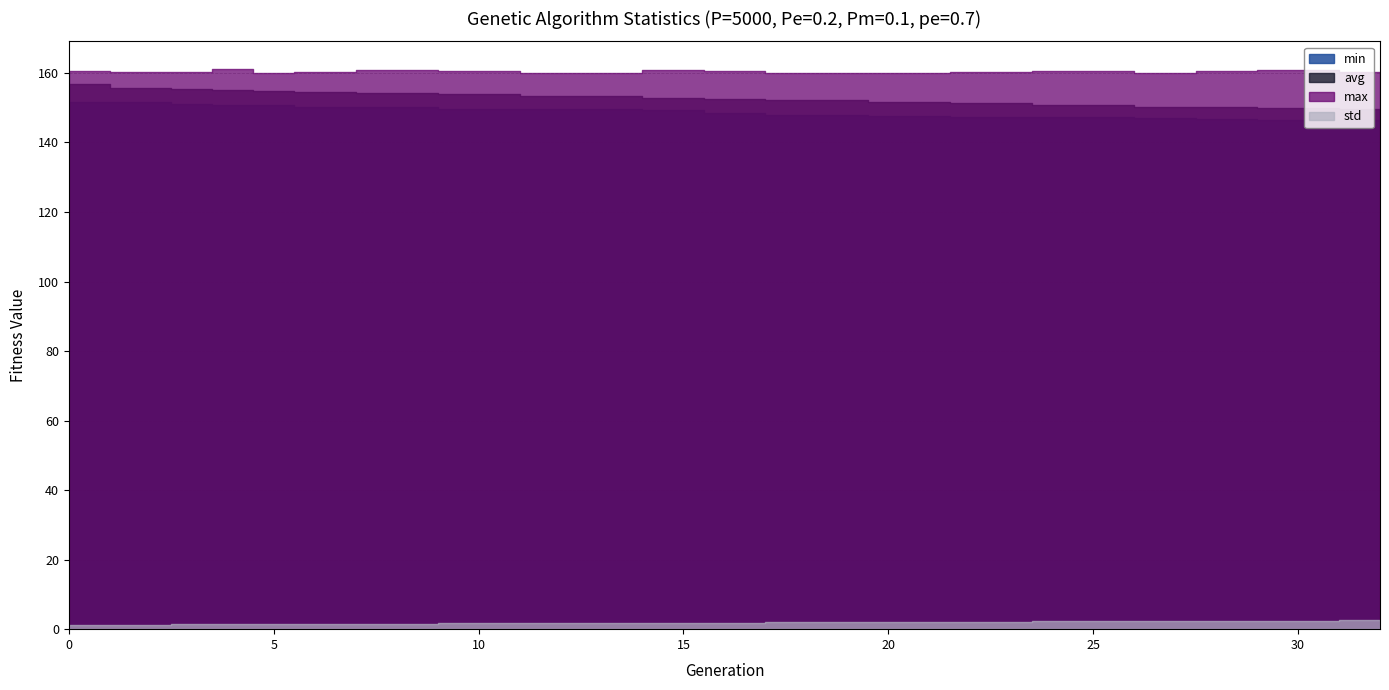

How many lines are shown in the chart?

4